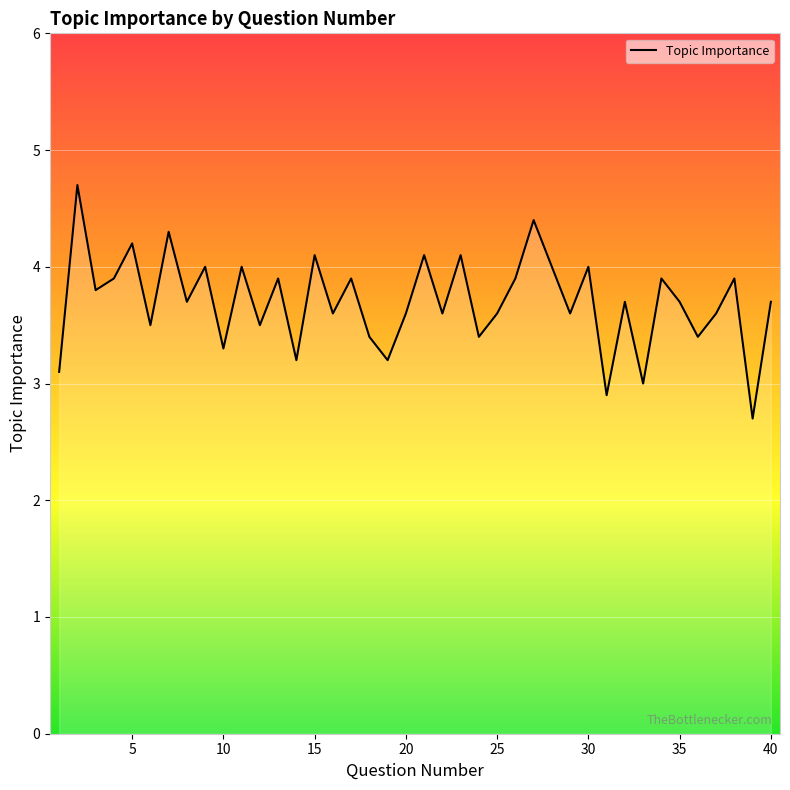

What is the difference between the maximum and minimum values?

2.0